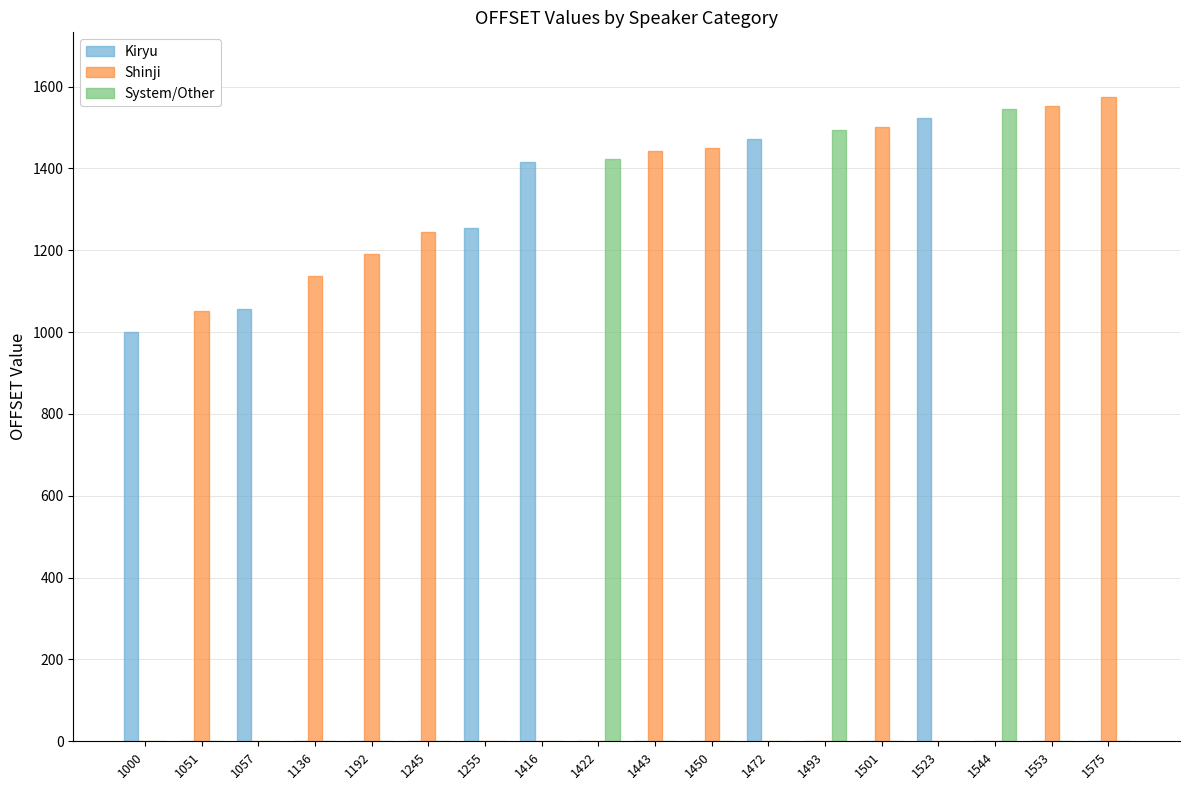

Which series changed the most between 1057 and 1416?

Kiryu